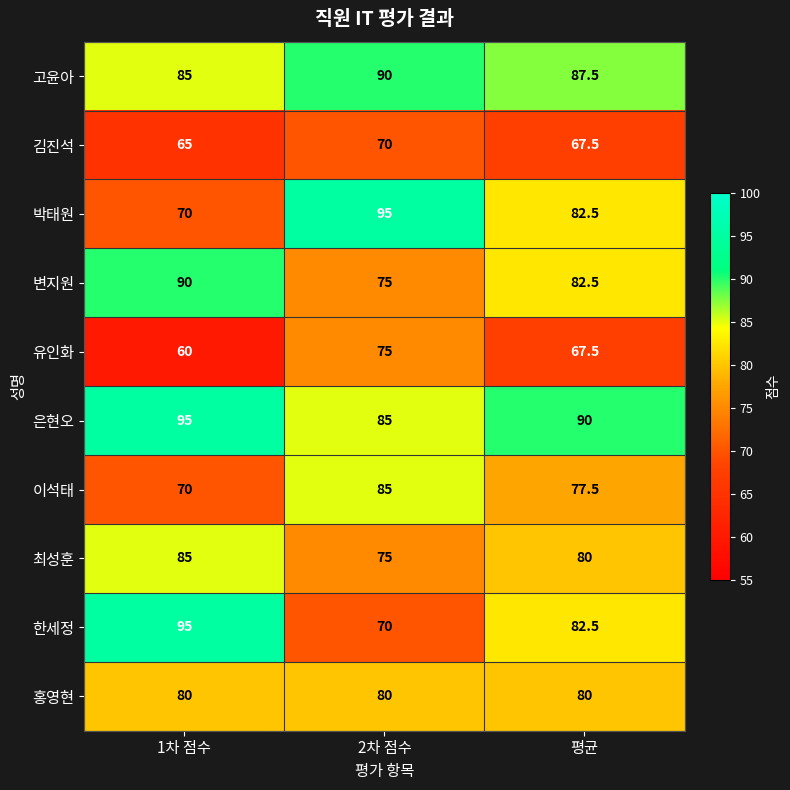

The 한세정 series shows 70.0 at 2차 점수. True or false?

True